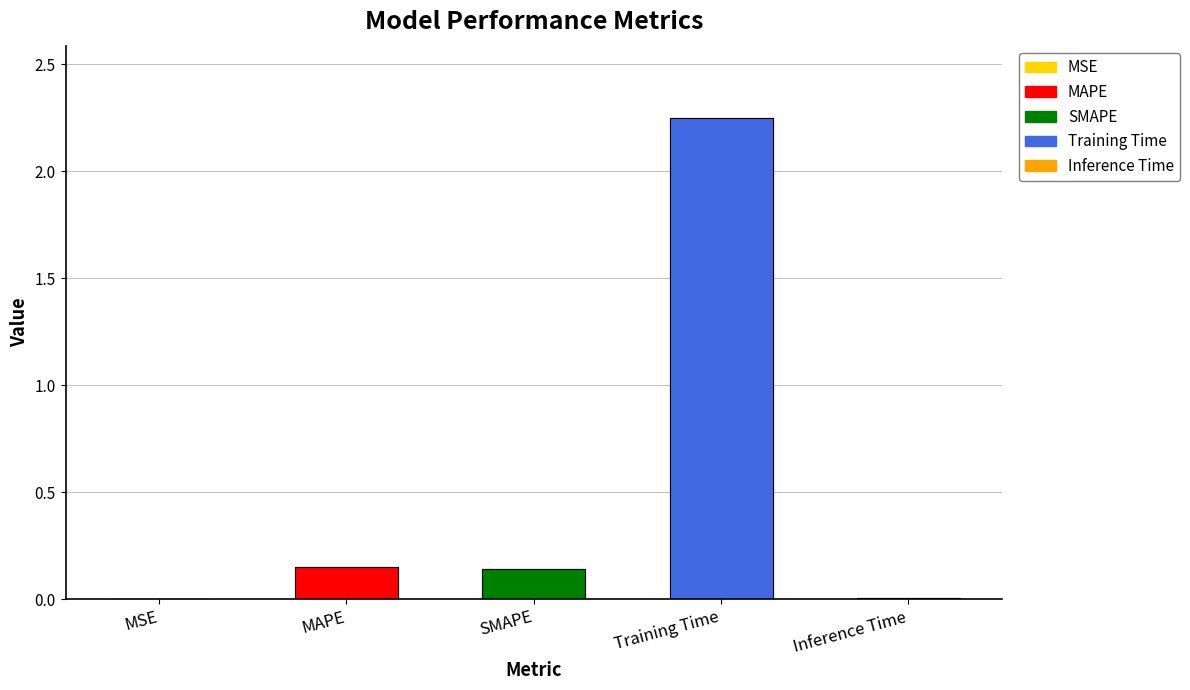

Does the chart contain stacked bars?

No